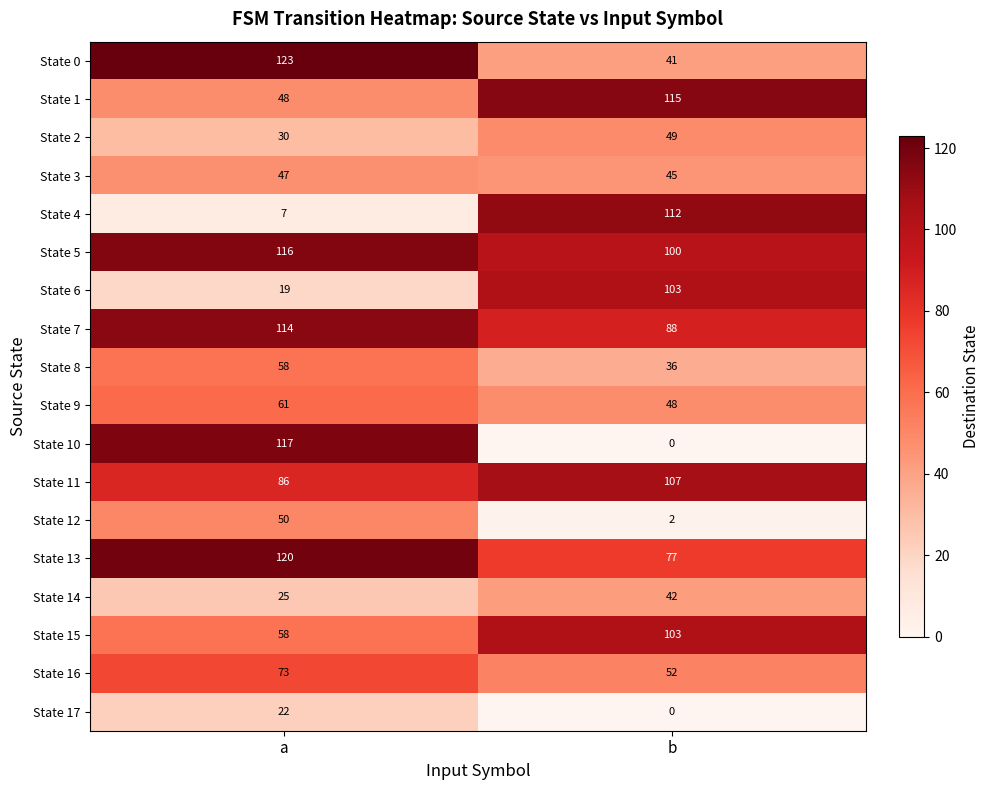

The value of State 9 at b is 74. True or false?

False